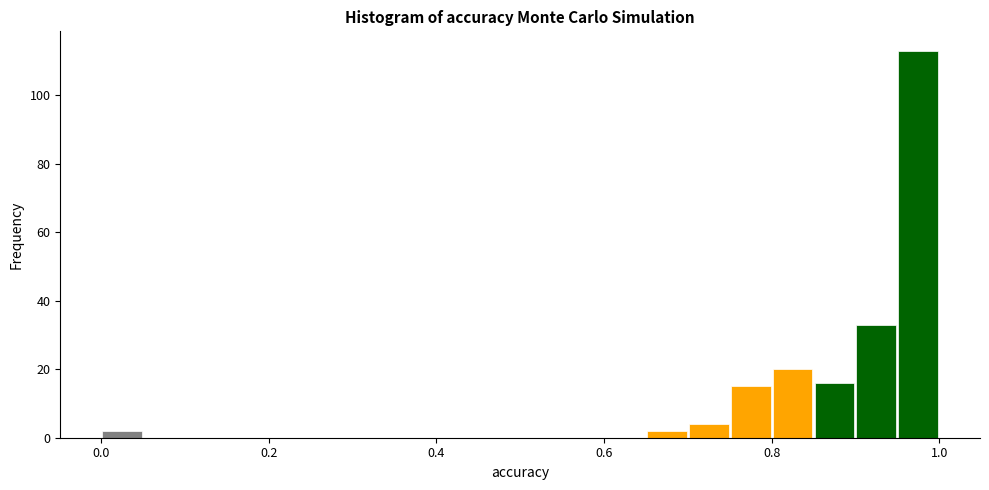

Read against the x-axis, roughly where is the centre of the tallest bar?

0.98